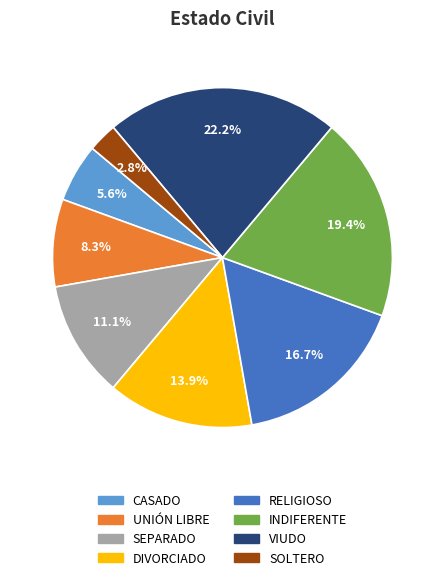

Rank the categories by value from lowest to highest.

SOLTERO, CASADO, UNIÓN LIBRE, SEPARADO, DIVORCIADO, RELIGIOSO, INDIFERENTE, VIUDO